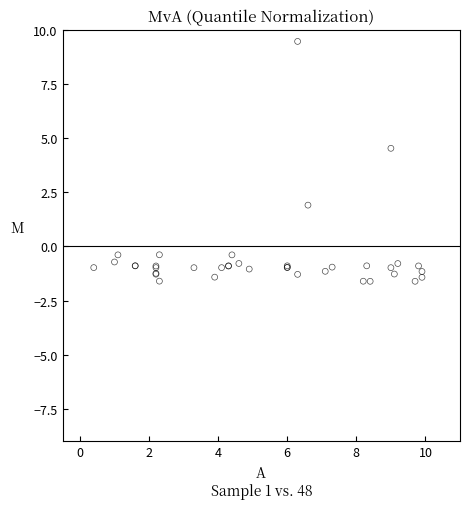

What Y value in the scatter plot is closest to 4?

4.5